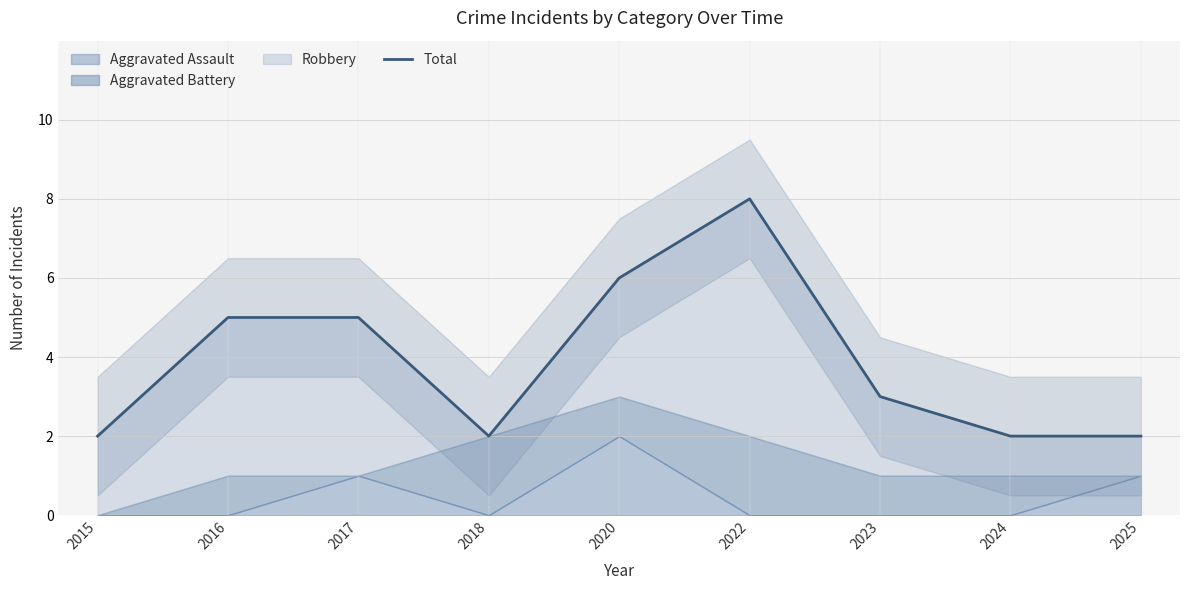

Does the chart have visible grid lines?

Yes